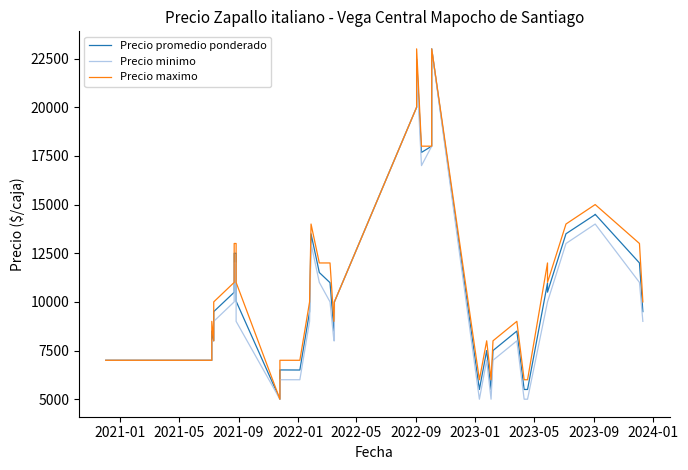

How many interior local peaks does the Precio maximo series have?

7